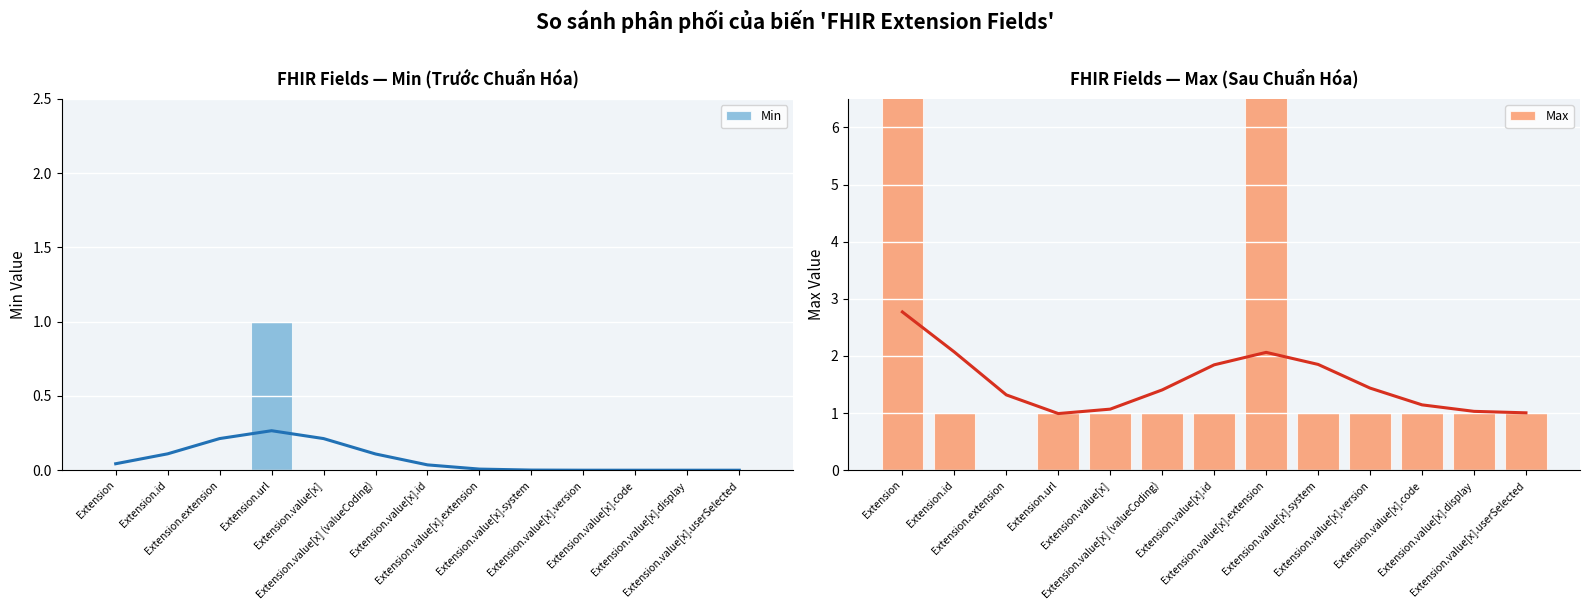

At which category is the sum across all series the highest?

Extension